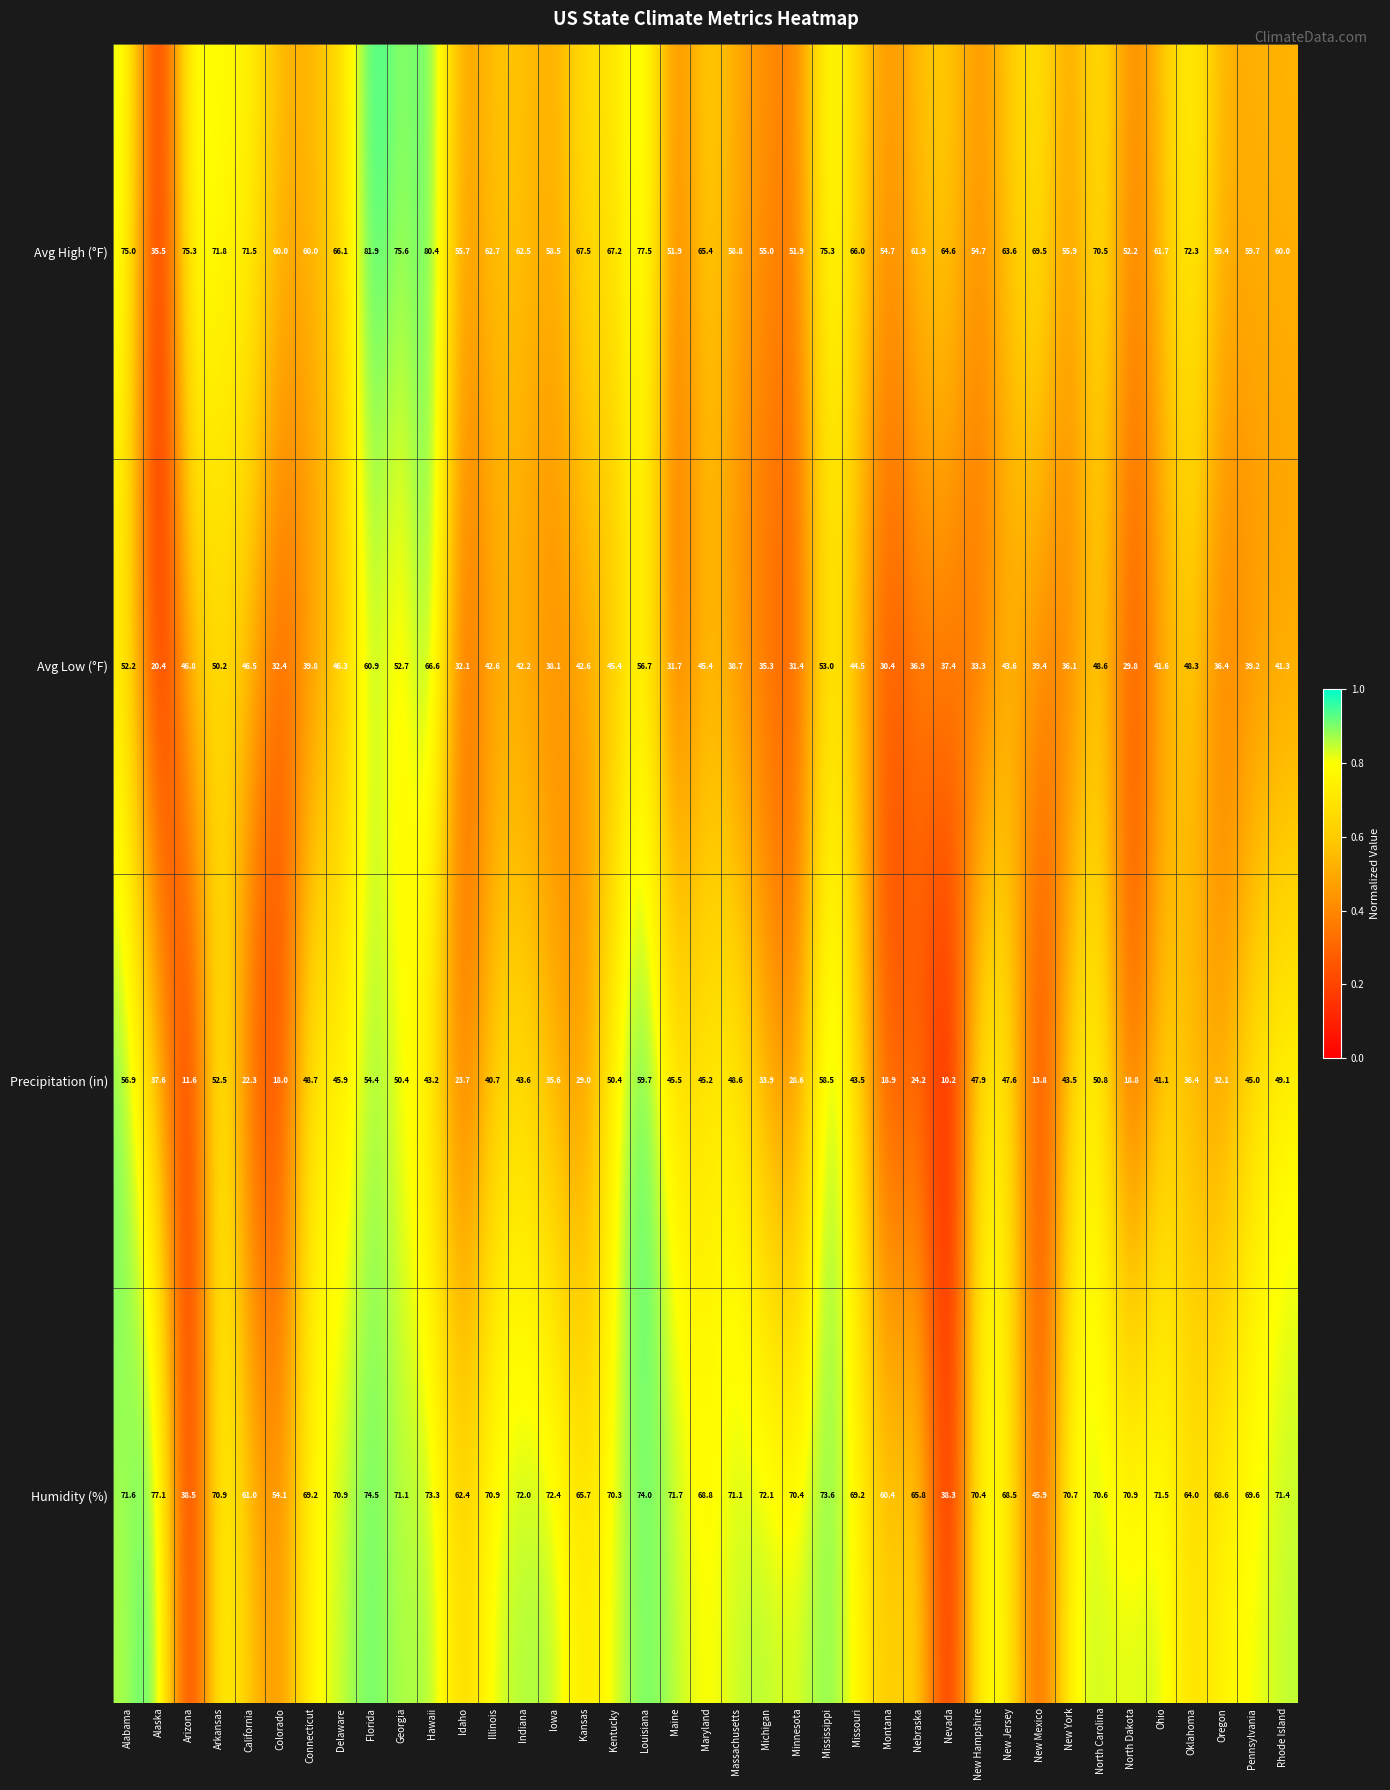

At New Hampshire, list the series in order from largest to smallest.

Humidity (%), Avg High (°F), Precipitation (in), Avg Low (°F)